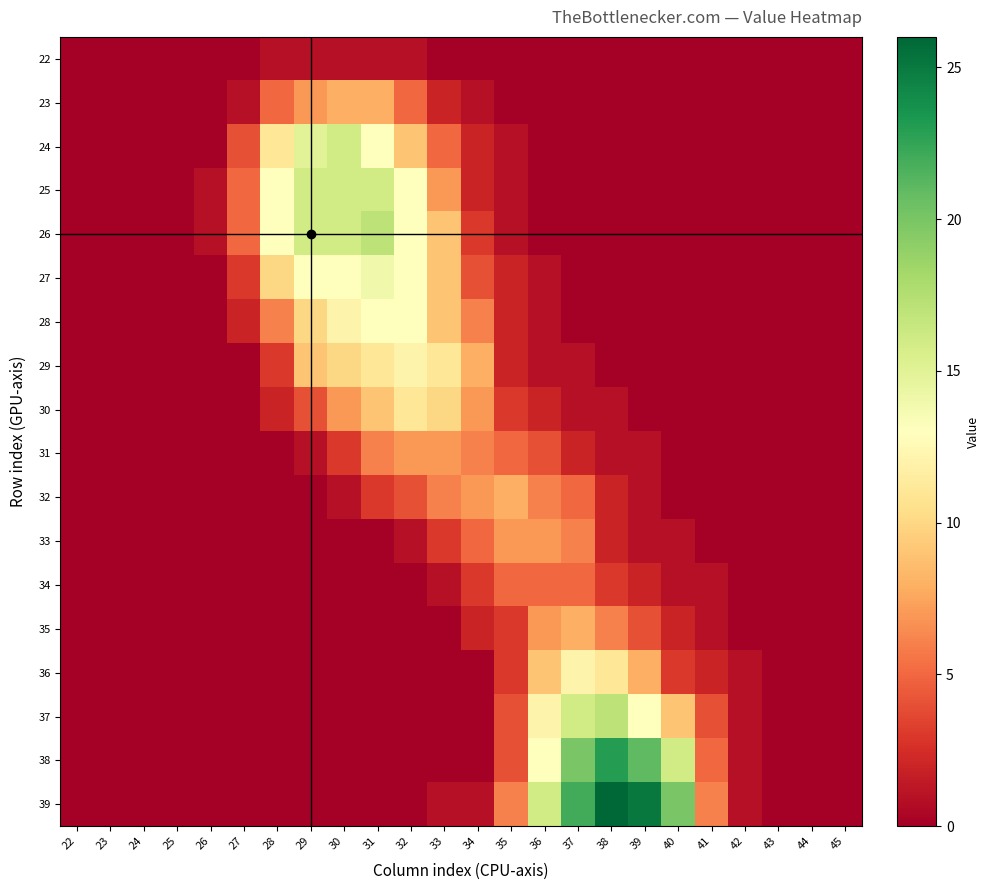

Reading left to right, transcribe all the data shown in this chart.

22: 22=0	23=0	24=0	25=0	26=0	27=0	28=1	29=1	30=1	31=1	32=1	33=0	34=0	35=0	36=0	37=0	38=0	39=0	40=0	41=0	42=0	43=0	44=0	45=0
23: 22=0	23=0	24=0	25=0	26=0	27=1	28=5	29=7	30=8	31=8	32=5	33=2	34=1	35=0	36=0	37=0	38=0	39=0	40=0	41=0	42=0	43=0	44=0	45=0
24: 22=0	23=0	24=0	25=0	26=0	27=4	28=11	29=15	30=16	31=13	32=9	33=5	34=2	35=1	36=0	37=0	38=0	39=0	40=0	41=0	42=0	43=0	44=0	45=0
25: 22=0	23=0	24=0	25=0	26=1	27=5	28=13	29=16	30=16	31=16	32=13	33=7	34=2	35=1	36=0	37=0	38=0	39=0	40=0	41=0	42=0	43=0	44=0	45=0
26: 22=0	23=0	24=0	25=0	26=1	27=5	28=13	29=16	30=16	31=17	32=13	33=9	34=3	35=1	36=0	37=0	38=0	39=0	40=0	41=0	42=0	43=0	44=0	45=0
27: 22=0	23=0	24=0	25=0	26=0	27=3	28=10	29=13	30=13	31=14	32=13	33=9	34=4	35=2	36=1	37=0	38=0	39=0	40=0	41=0	42=0	43=0	44=0	45=0
28: 22=0	23=0	24=0	25=0	26=0	27=2	28=6	29=10	30=12	31=13	32=13	33=9	34=6	35=2	36=1	37=0	38=0	39=0	40=0	41=0	42=0	43=0	44=0	45=0
29: 22=0	23=0	24=0	25=0	26=0	27=0	28=3	29=9	30=10	31=11	32=12	33=11	34=8	35=2	36=1	37=1	38=0	39=0	40=0	41=0	42=0	43=0	44=0	45=0
30: 22=0	23=0	24=0	25=0	26=0	27=0	28=2	29=4	30=7	31=9	32=11	33=10	34=7	35=3	36=2	37=1	38=1	39=0	40=0	41=0	42=0	43=0	44=0	45=0
31: 22=0	23=0	24=0	25=0	26=0	27=0	28=0	29=1	30=3	31=6	32=7	33=7	34=6	35=5	36=4	37=2	38=1	39=1	40=0	41=0	42=0	43=0	44=0	45=0
32: 22=0	23=0	24=0	25=0	26=0	27=0	28=0	29=0	30=1	31=3	32=4	33=6	34=7	35=8	36=6	37=5	38=2	39=1	40=0	41=0	42=0	43=0	44=0	45=0
33: 22=0	23=0	24=0	25=0	26=0	27=0	28=0	29=0	30=0	31=0	32=1	33=3	34=5	35=7	36=7	37=6	38=2	39=1	40=1	41=0	42=0	43=0	44=0	45=0
34: 22=0	23=0	24=0	25=0	26=0	27=0	28=0	29=0	30=0	31=0	32=0	33=1	34=3	35=5	36=5	37=5	38=3	39=2	40=1	41=1	42=0	43=0	44=0	45=0
35: 22=0	23=0	24=0	25=0	26=0	27=0	28=0	29=0	30=0	31=0	32=0	33=0	34=2	35=3	36=7	37=8	38=6	39=4	40=2	41=1	42=0	43=0	44=0	45=0
36: 22=0	23=0	24=0	25=0	26=0	27=0	28=0	29=0	30=0	31=0	32=0	33=0	34=0	35=3	36=9	37=12	38=11	39=8	40=3	41=2	42=1	43=0	44=0	45=0
37: 22=0	23=0	24=0	25=0	26=0	27=0	28=0	29=0	30=0	31=0	32=0	33=0	34=0	35=4	36=12	37=16	38=17	39=13	40=9	41=4	42=1	43=0	44=0	45=0
38: 22=0	23=0	24=0	25=0	26=0	27=0	28=0	29=0	30=0	31=0	32=0	33=0	34=0	35=4	36=13	37=20	38=23	39=21	40=16	41=5	42=1	43=0	44=0	45=0
39: 22=0	23=0	24=0	25=0	26=0	27=0	28=0	29=0	30=0	31=0	32=0	33=1	34=1	35=6	36=16	37=22	38=26	39=25	40=20	41=6	42=1	43=0	44=0	45=0